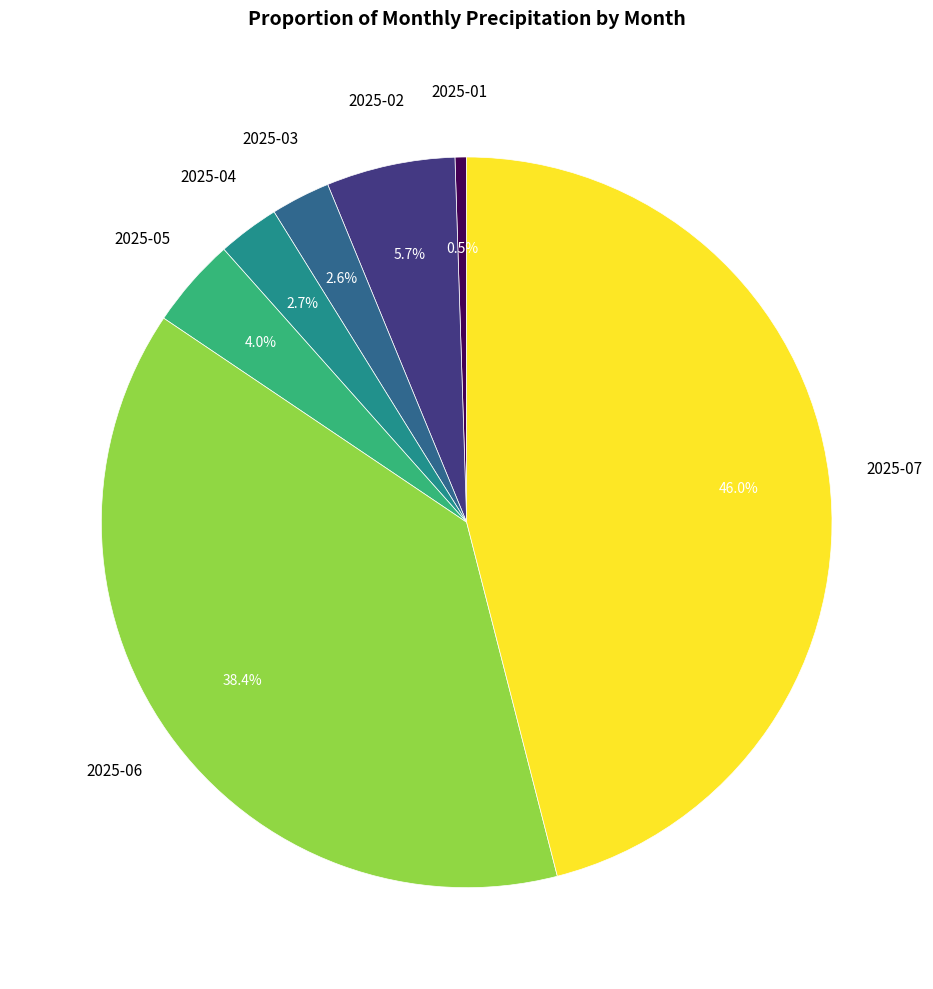

How many segments does this pie chart have?

7